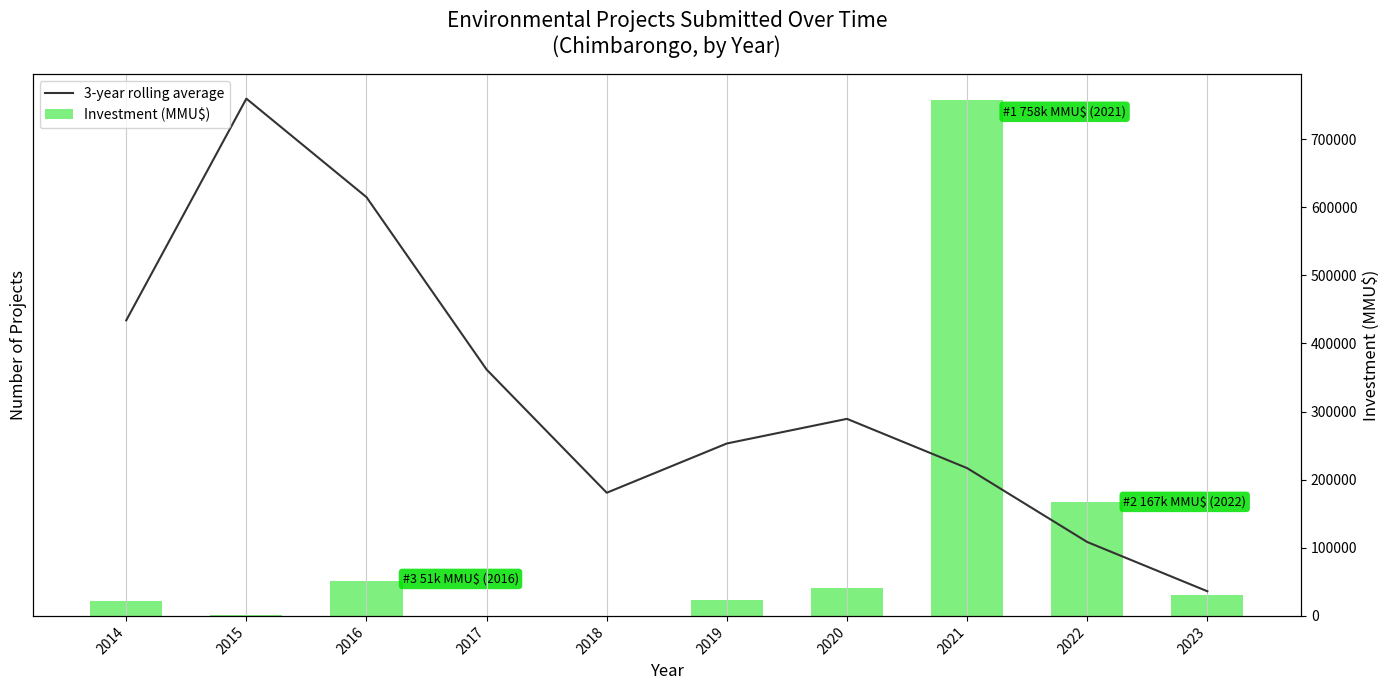

The 3-year rolling average series shows 5.6 at 2020. True or false?

False